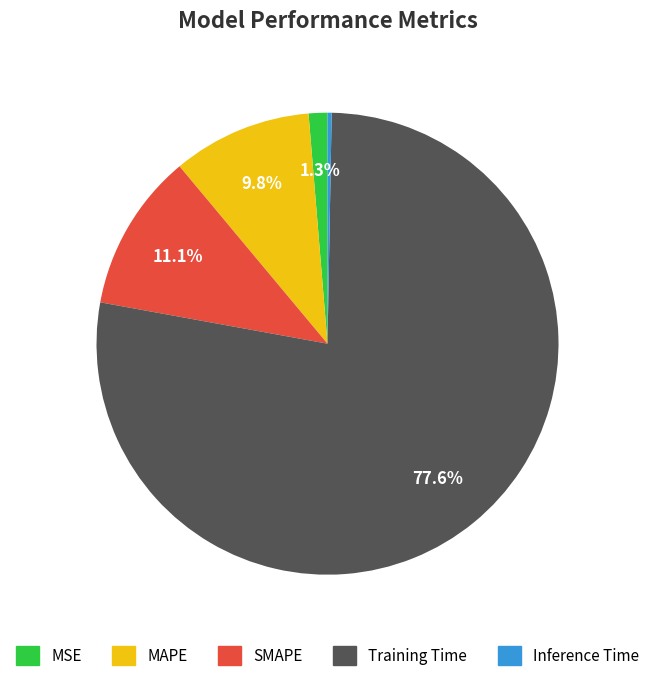

Combined, do Training Time and Inference Time account for over 50%?

Yes